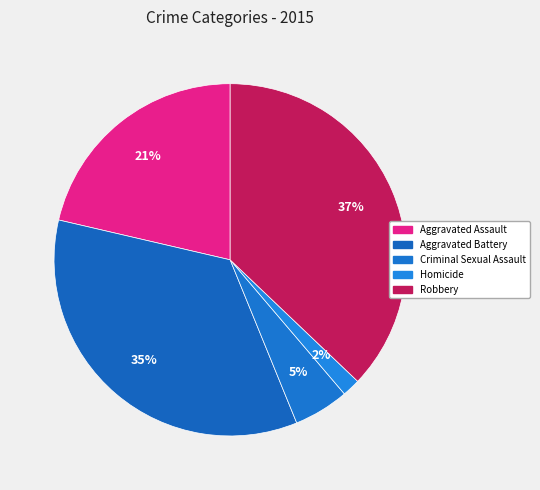

How many segments does this pie chart have?

5